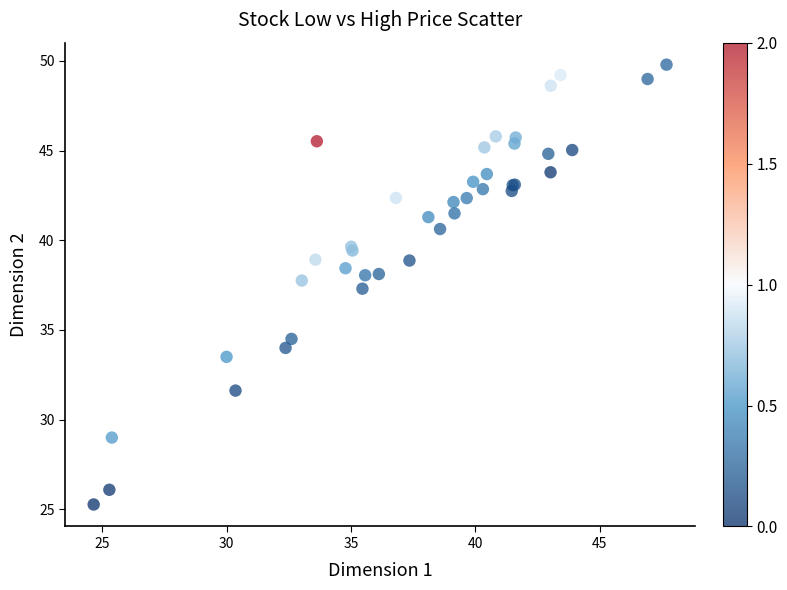

What Y value in the scatter plot is closest to 37?

37.3